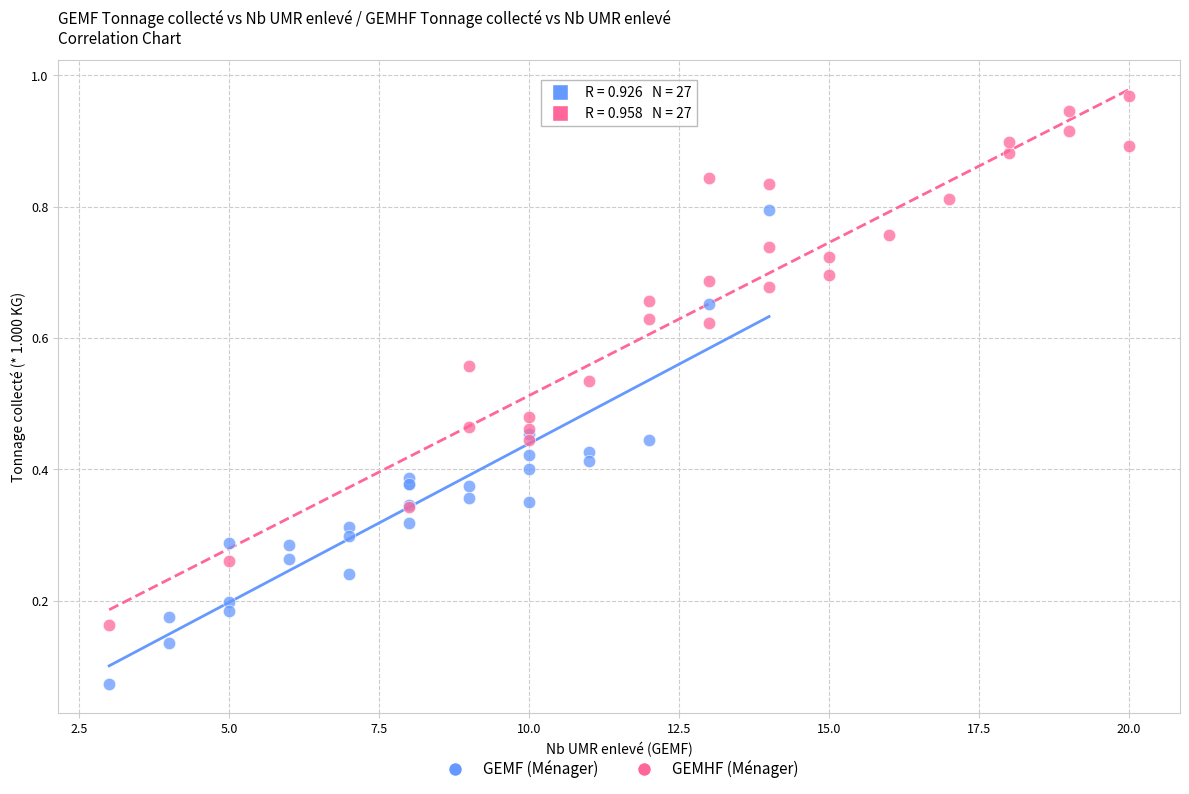

Which series has the largest Y range (max minus min)?

GEMHF (Ménager)